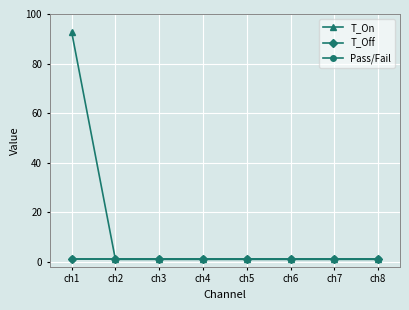

Reading left to right, what are all the values shown in this chart?

T_On: ch1=92.9	ch2=1.0	ch3=1.0	ch4=1.0	ch5=1.0	ch6=1.0	ch7=1.0	ch8=1.0
T_Off: ch1=1.0	ch2=1.0	ch3=1.0	ch4=1.0	ch5=1.0	ch6=1.0	ch7=1.0	ch8=1.0
Pass/Fail: ch1=1.0	ch2=1.0	ch3=1.0	ch4=1.0	ch5=1.0	ch6=1.0	ch7=1.0	ch8=1.0